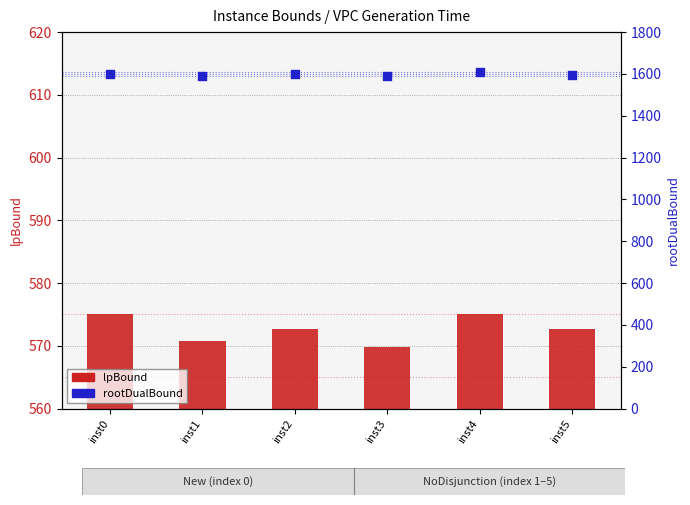

Which series reaches the minimum Y coordinate?

lpBound